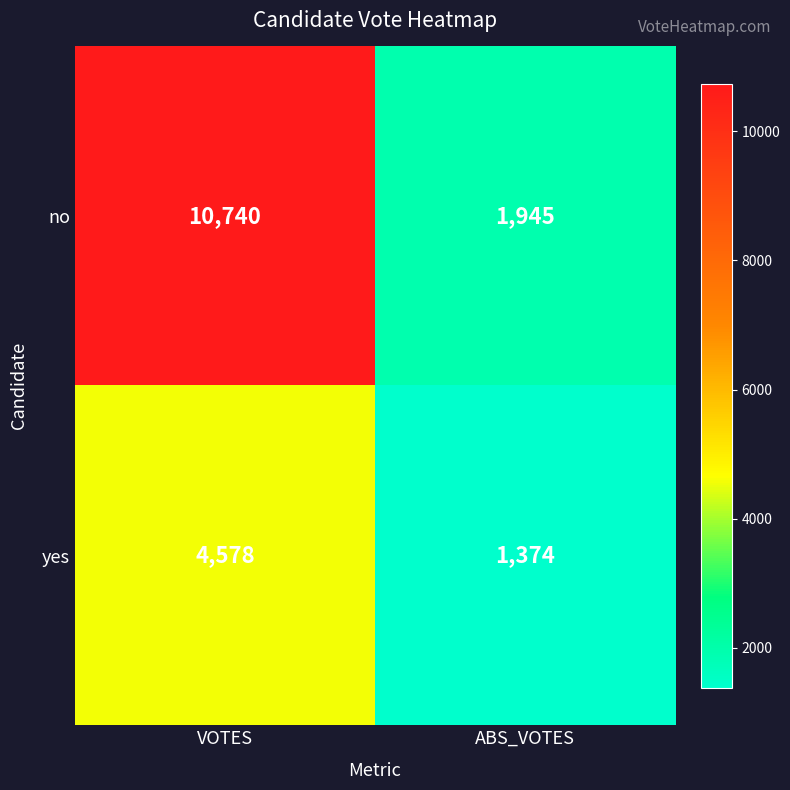

Reading left to right, transcribe all the data shown in this chart.

no: 10740	1945
yes: 4578	1374